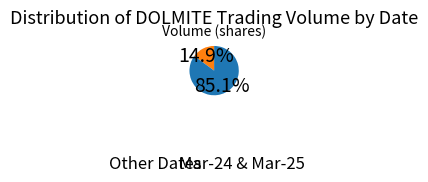

Does any single category account for the majority?

Yes